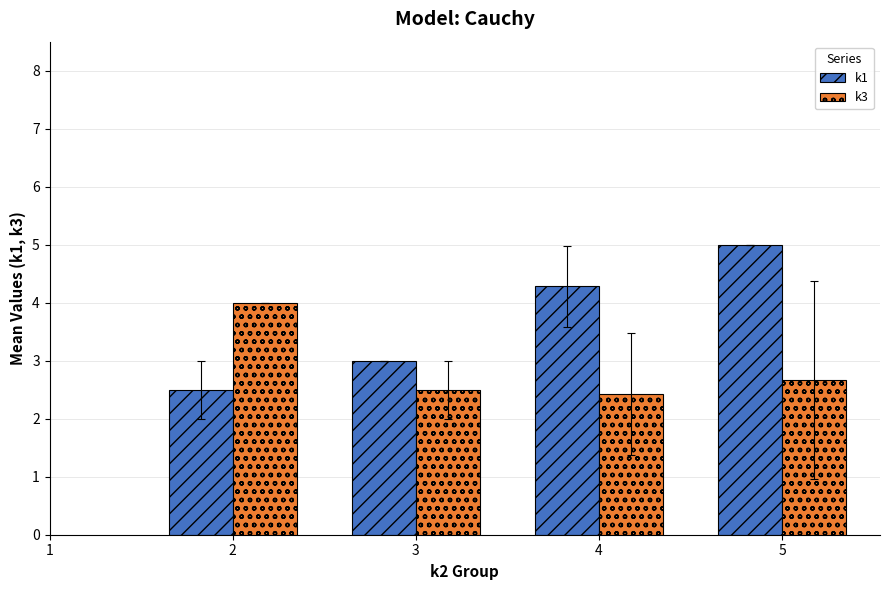

Between 3 and 5, which series saw the biggest shift?

k1